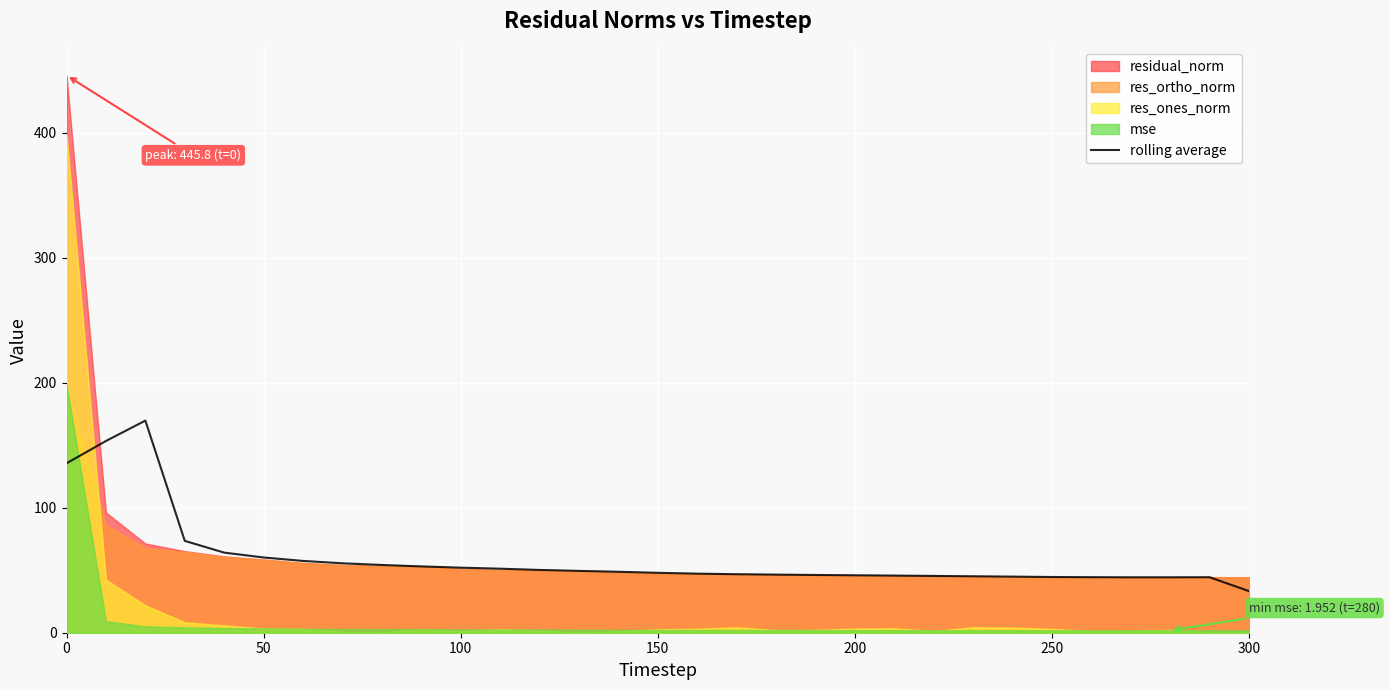

Which category has the lowest value in the rolling average series?

300